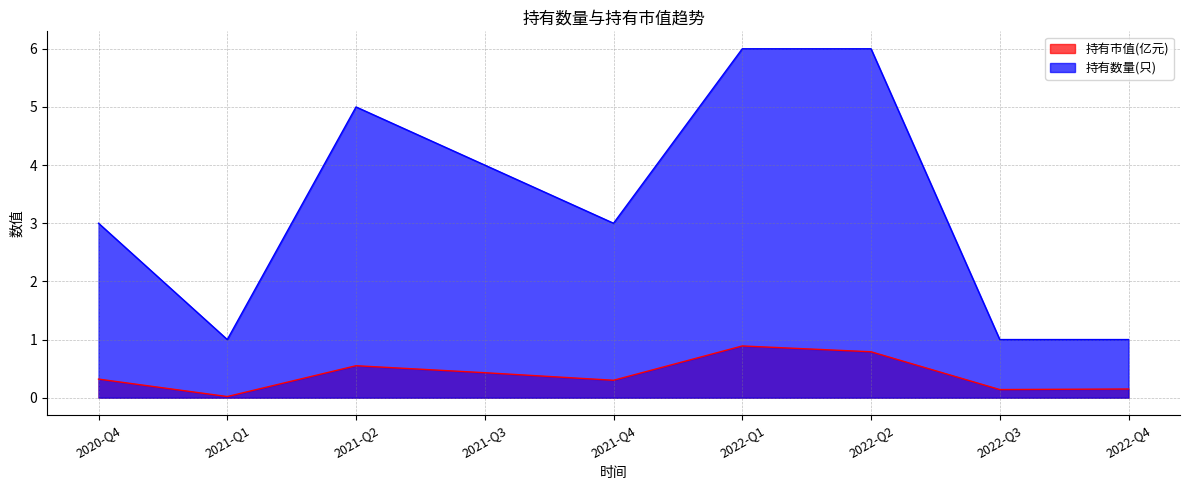

Count the 持有数量(只) values in the range 1 to 5.

7